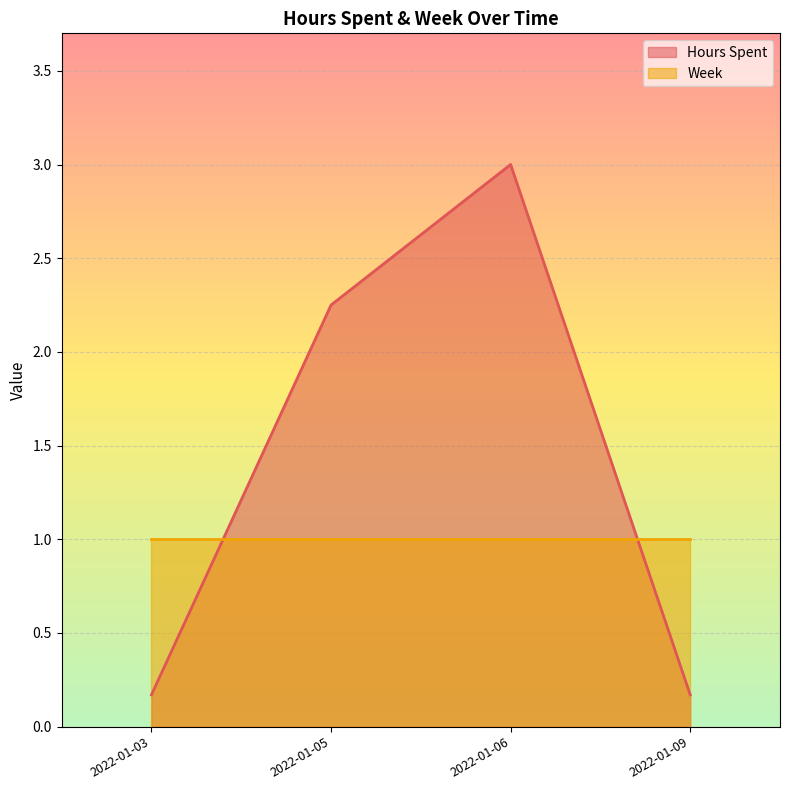

True or false: Hours Spent has a value of 0.4 at 2022-01-05.

False